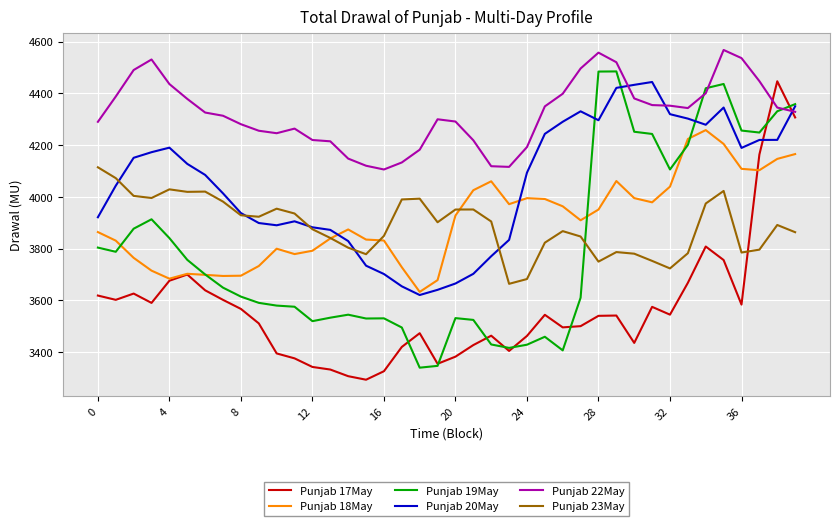

Which series has the largest total across all categories?

Punjab 22May